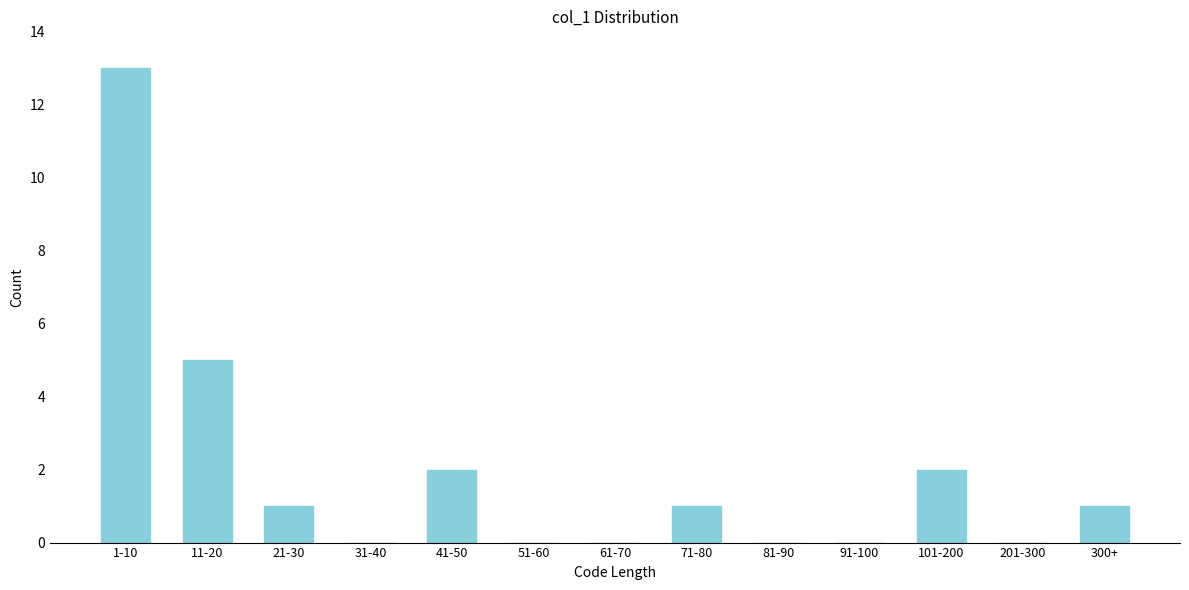

Reading left to right, list all the values displayed in this chart.

1-10=13	11-20=5	21-30=1	31-40=0	41-50=2	51-60=0	61-70=0	71-80=1	81-90=0	91-100=0	101-200=2	201-300=0	300+=1